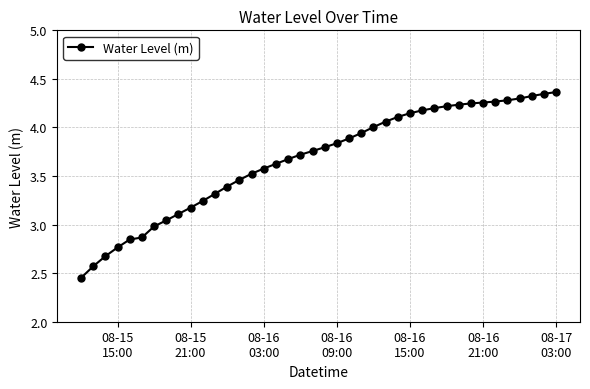

What is the sum of all values?

146.8